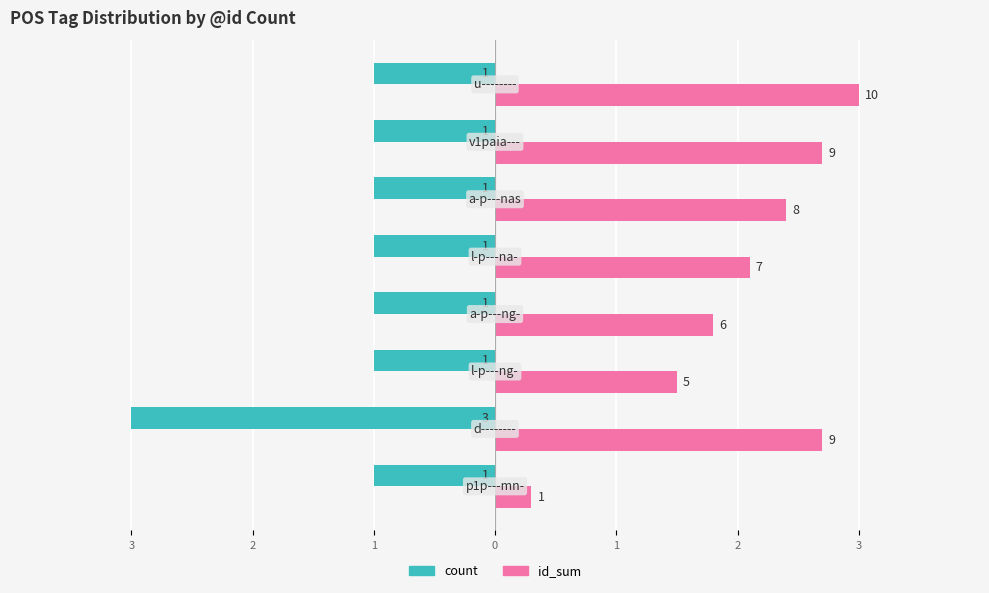

What is the difference between the maximum and second lowest values in the id_sum series?

1.5